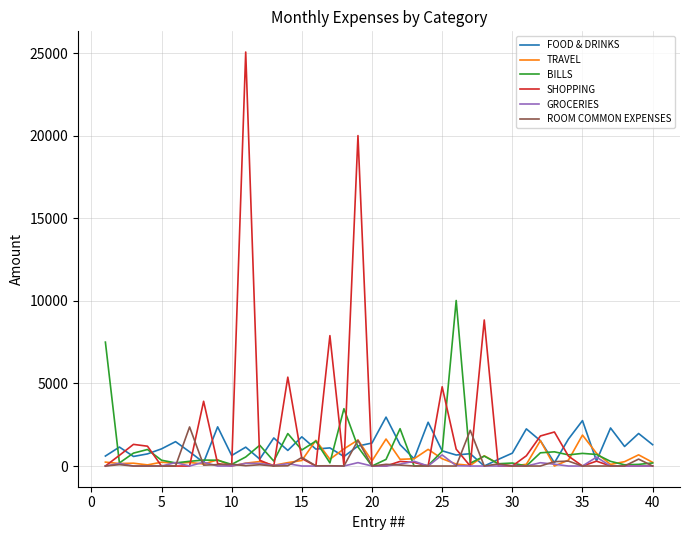

What is the greatest value displayed?

25059.0